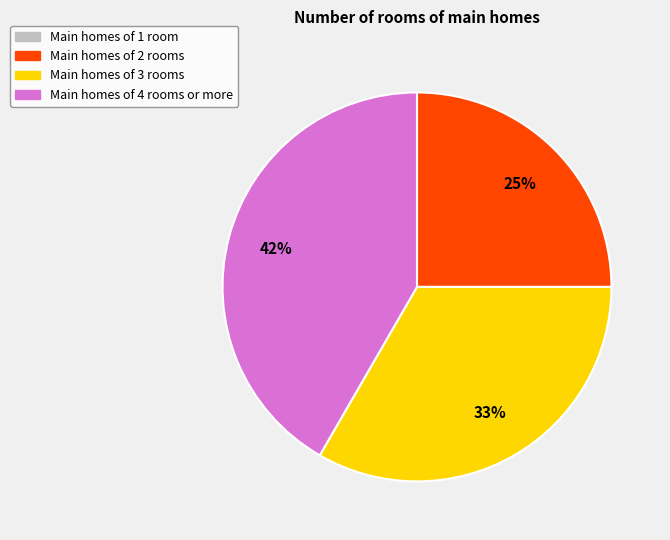

Is there a majority slice in this chart?

No